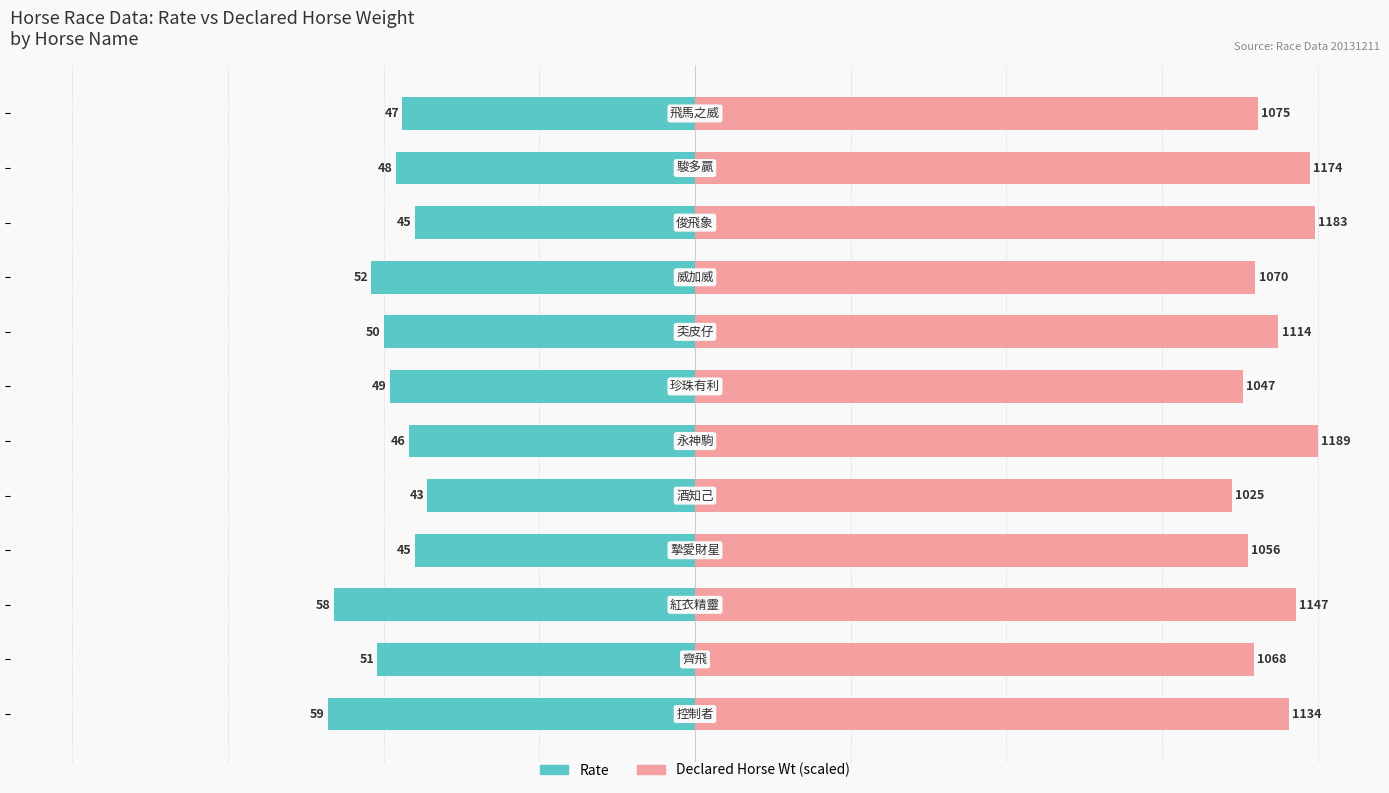

How many groups of bars are there?

12